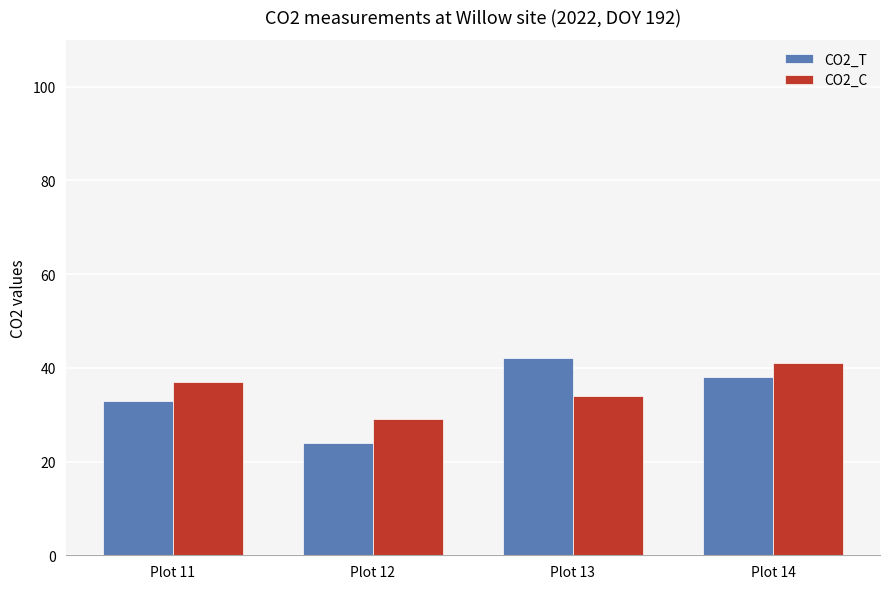

How many data points does each series have?

4